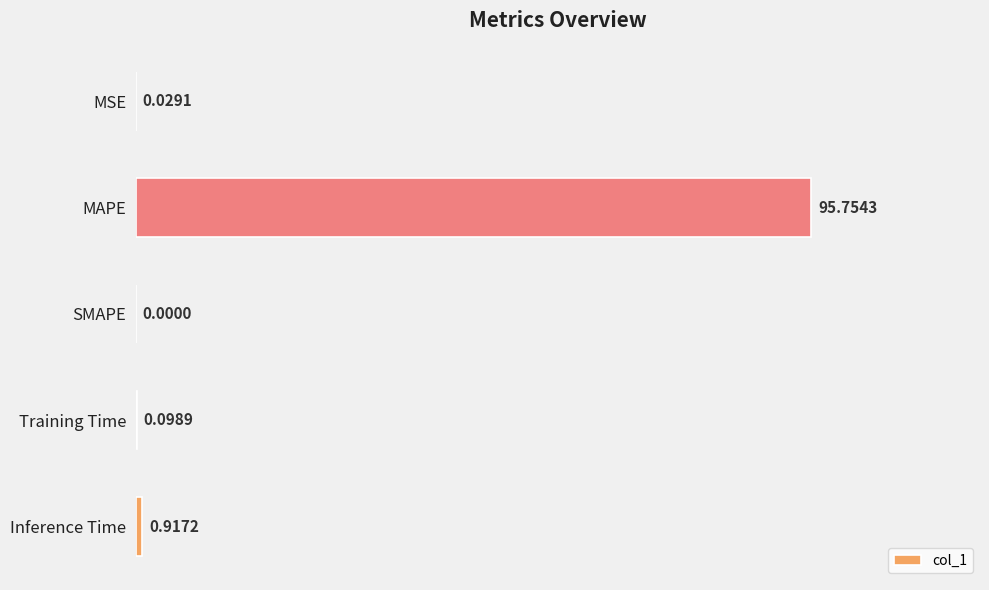

Which has a higher value, Inference Time or SMAPE?

Inference Time